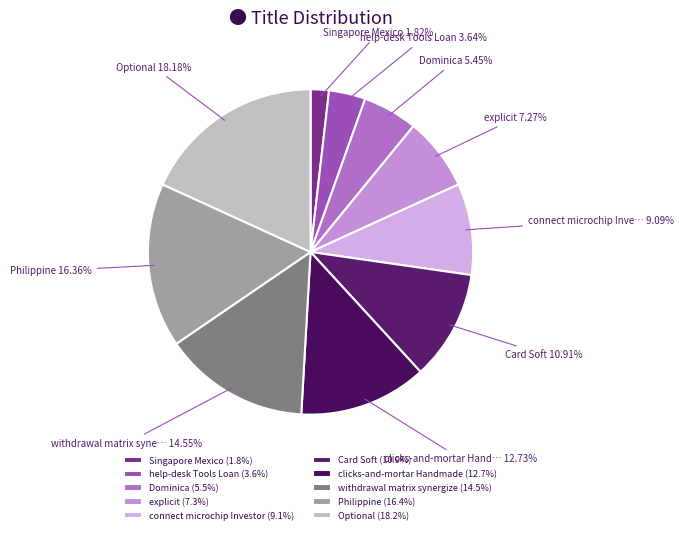

Is it true that explicit is 17% of the pie?

False